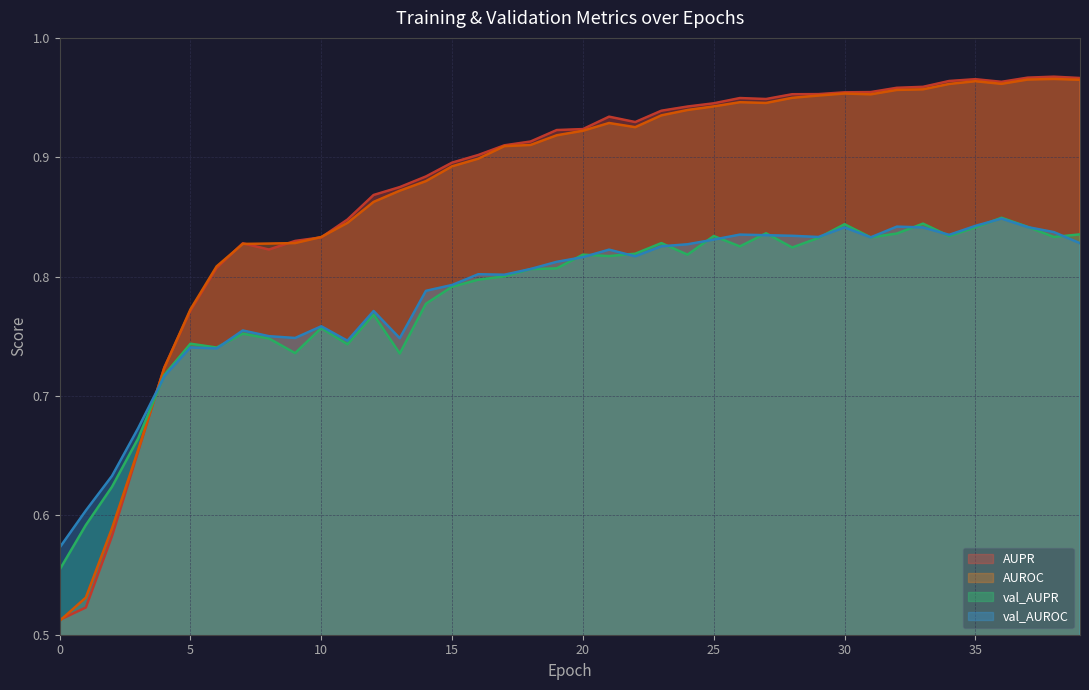

At how many categories does at least one series exceed 0?

40